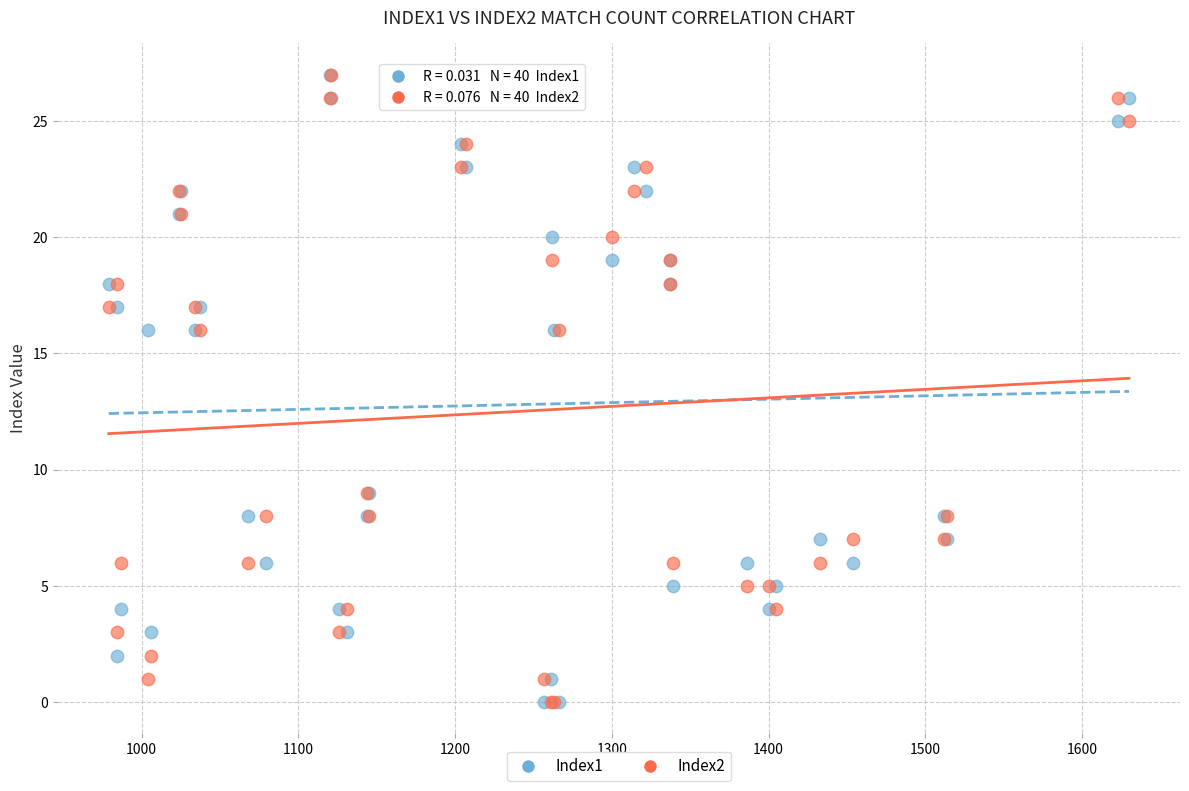

What are all the series names shown in the legend?

Index1, Index2